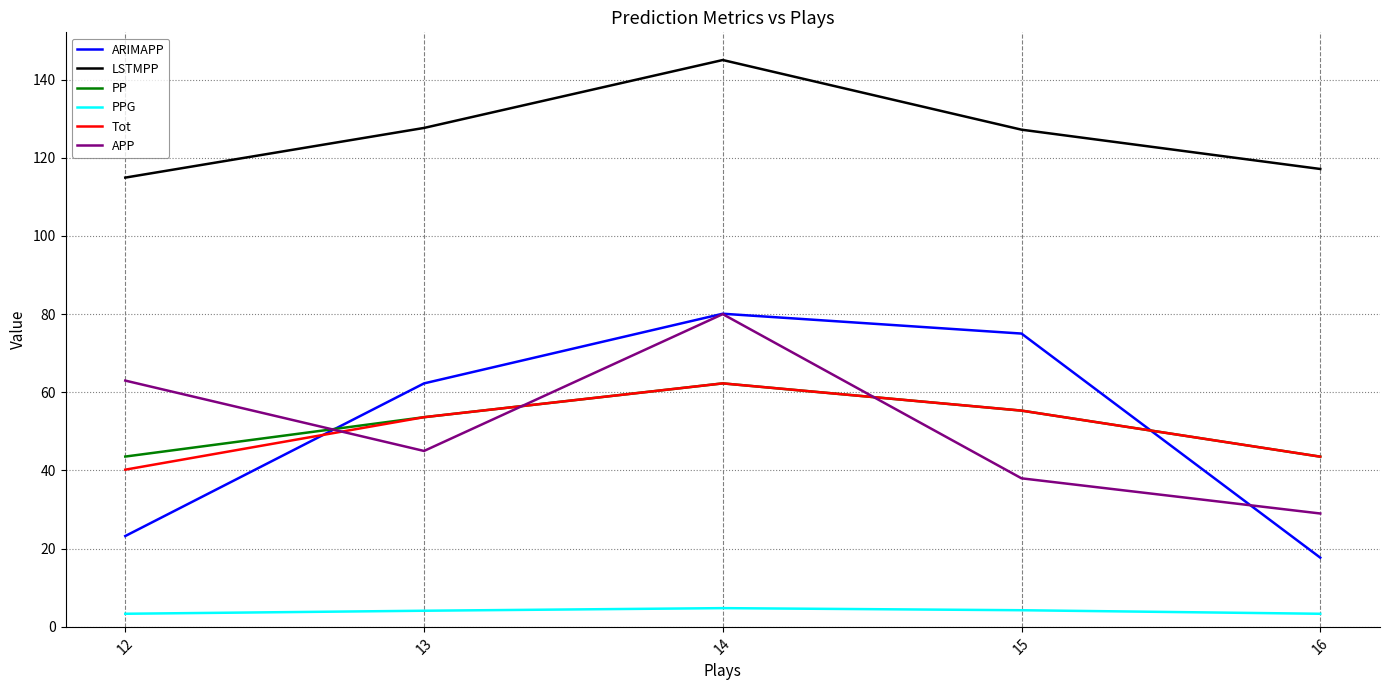

Where is the first local maximum for APP?

14